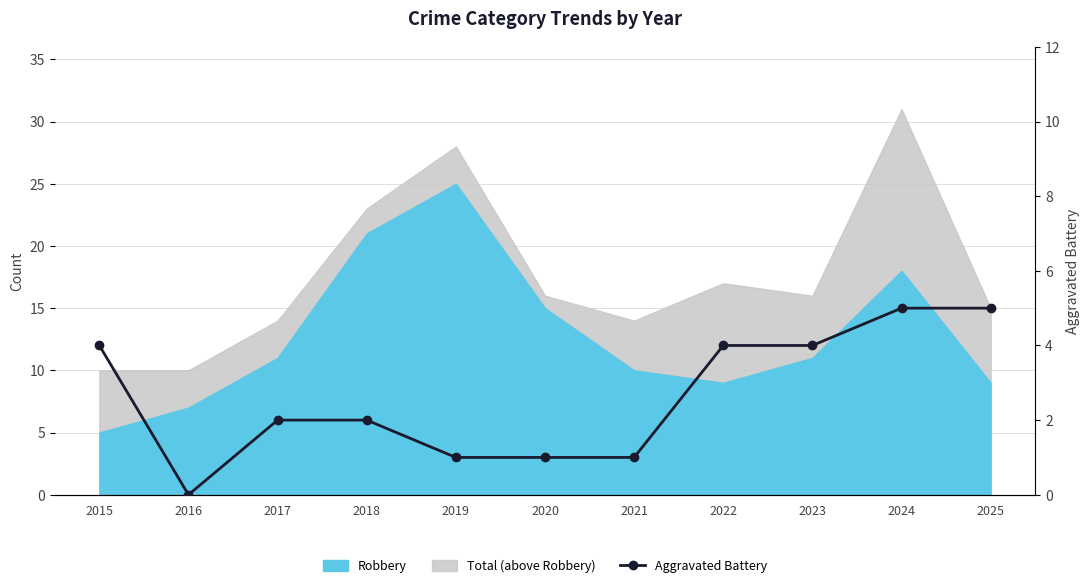

The value at 2015 is 2. True or false?

False